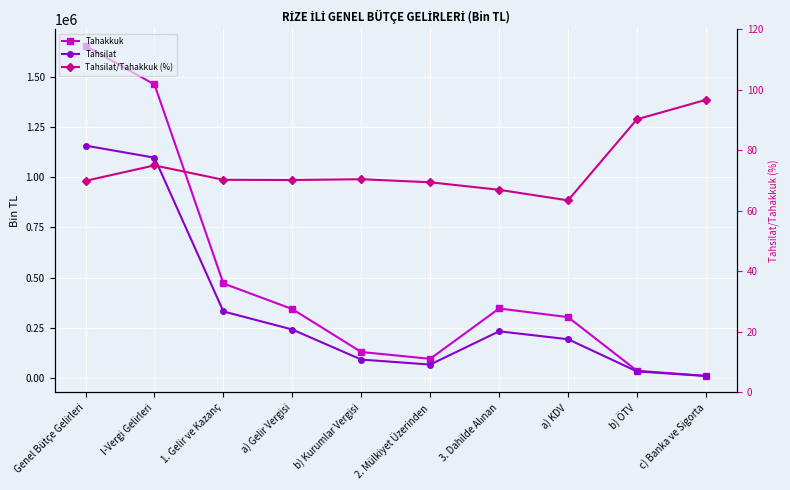

At which category is the sum across all series the highest?

Genel Bütçe Gelirleri